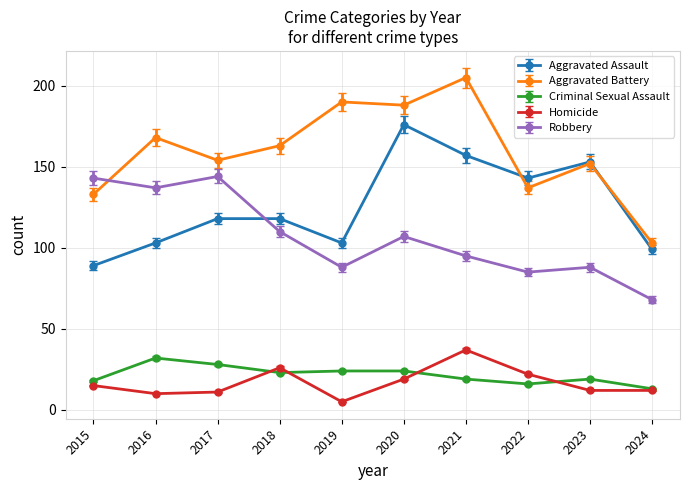

What value does the Aggravated Battery series have at 2018?

163